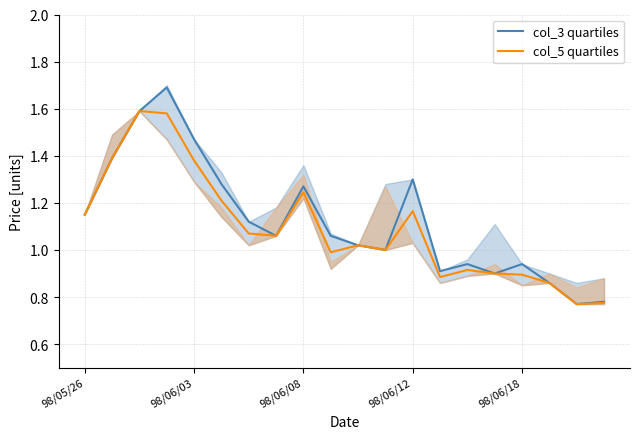

How many data points in col_5 quartiles are less than 1?

8